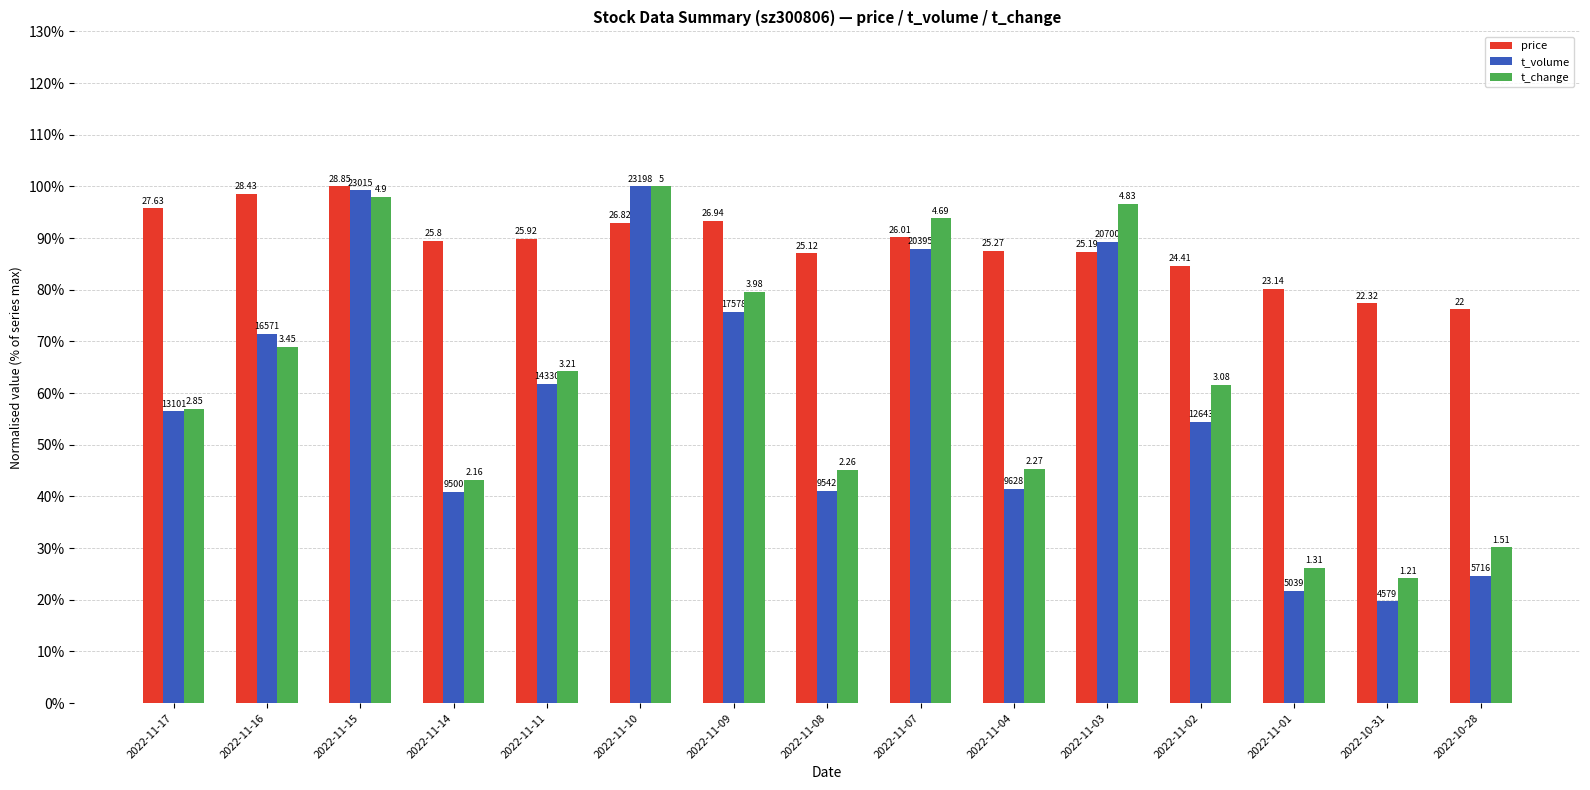

Between 2022-11-16 and 2022-10-31, which is larger?

2022-11-16